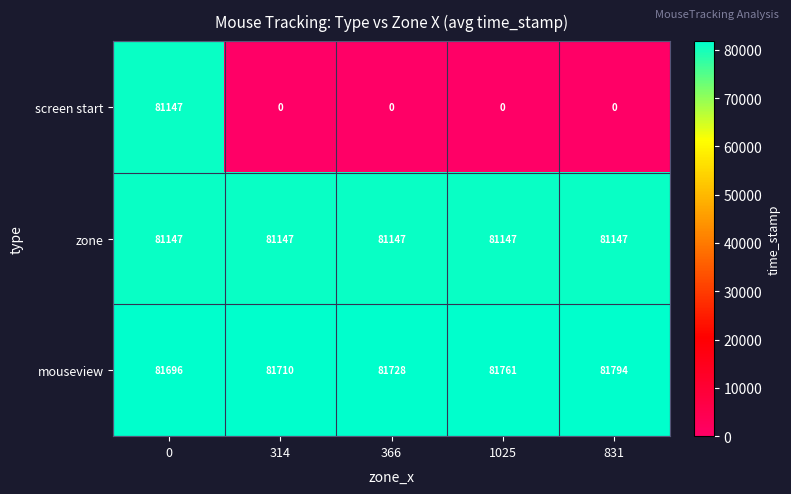

Count the number of data series in this chart.

3